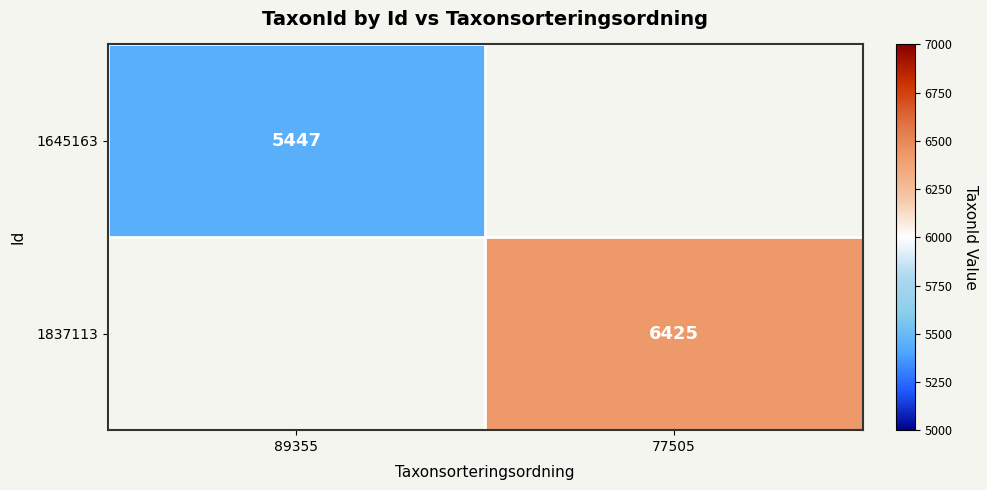

What is the smallest value displayed?

5447.0